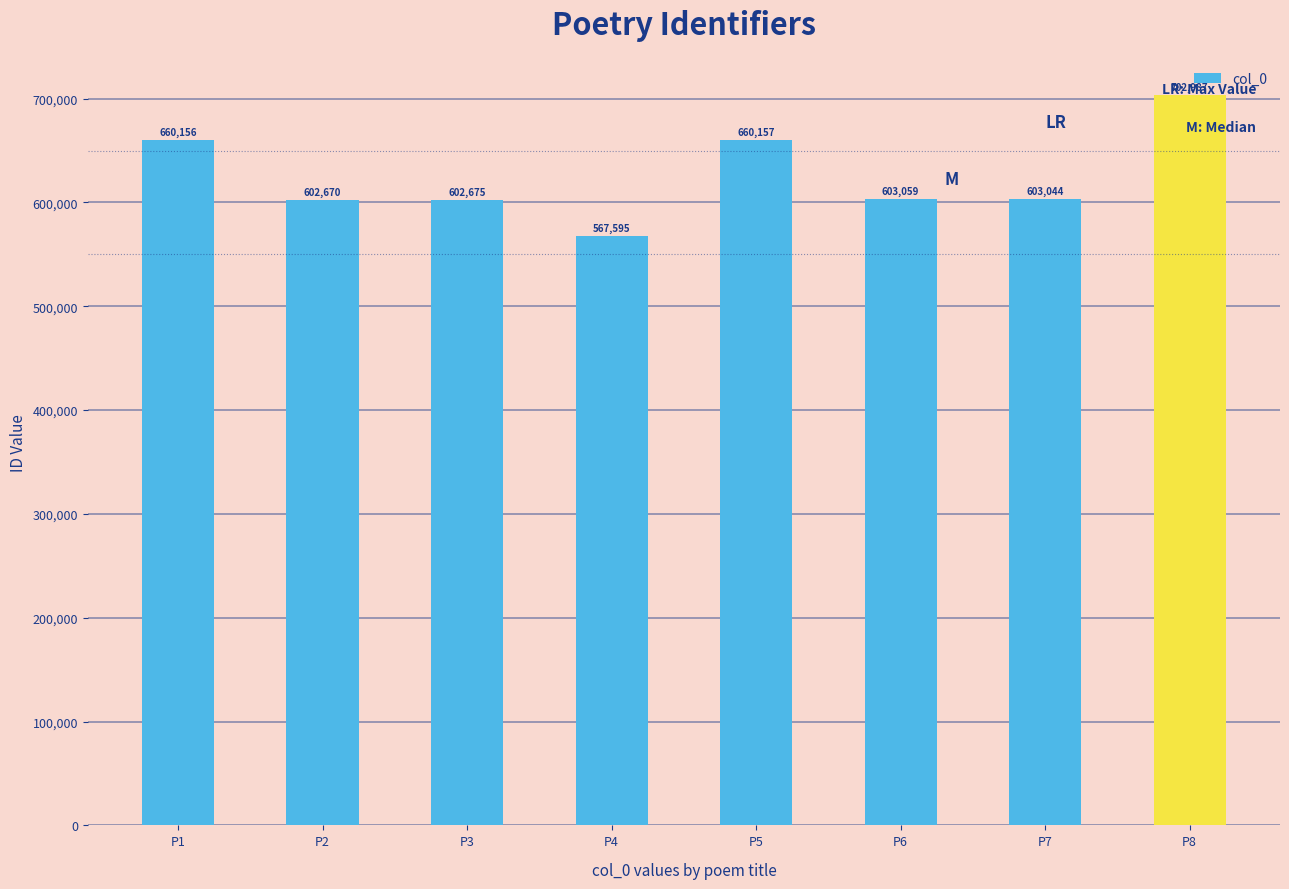

What is the difference between the maximum and minimum values?

135392